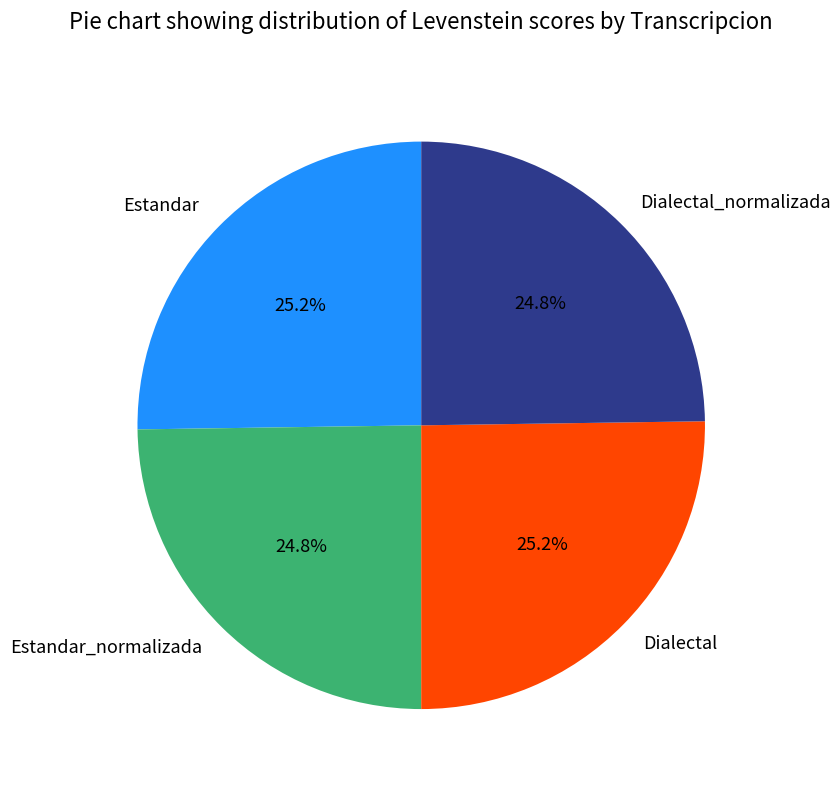

Does Dialectal account for over 50% of the chart?

No